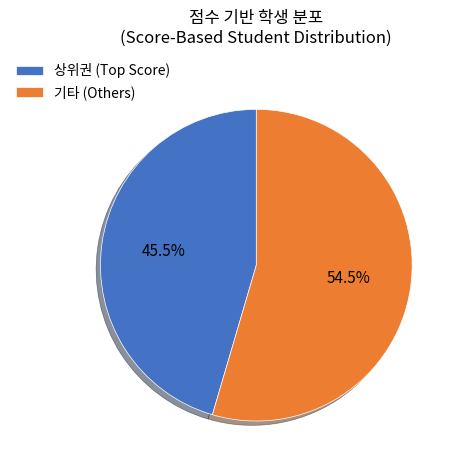

How many segments does this pie chart have?

2